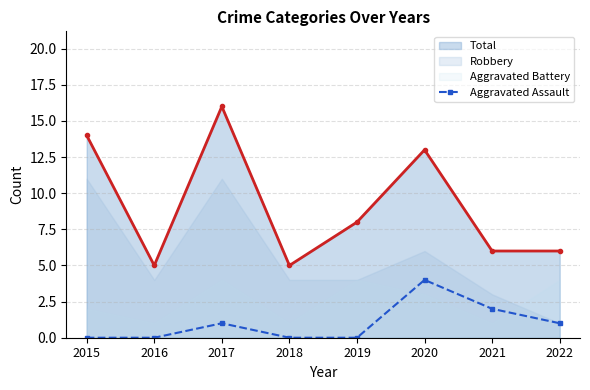

True or false: Total has a value of 5 at 2018.

True